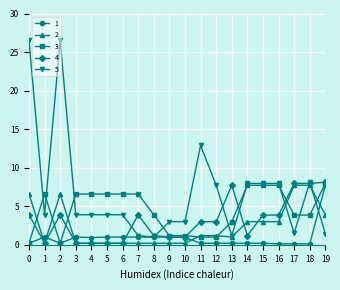

Is it true that 4 equals 13.3 at 16?

False